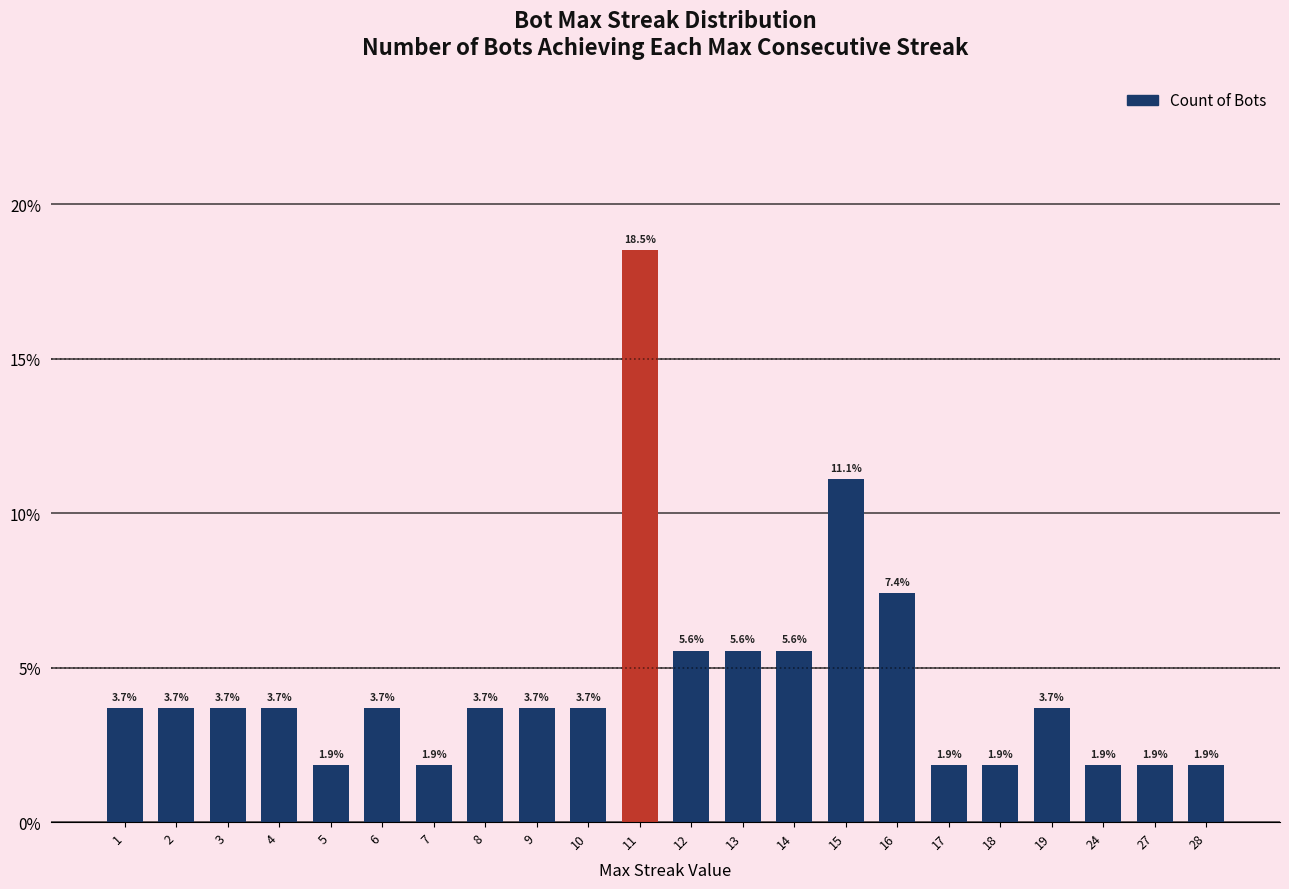

Does the chart contain any negative values?

No